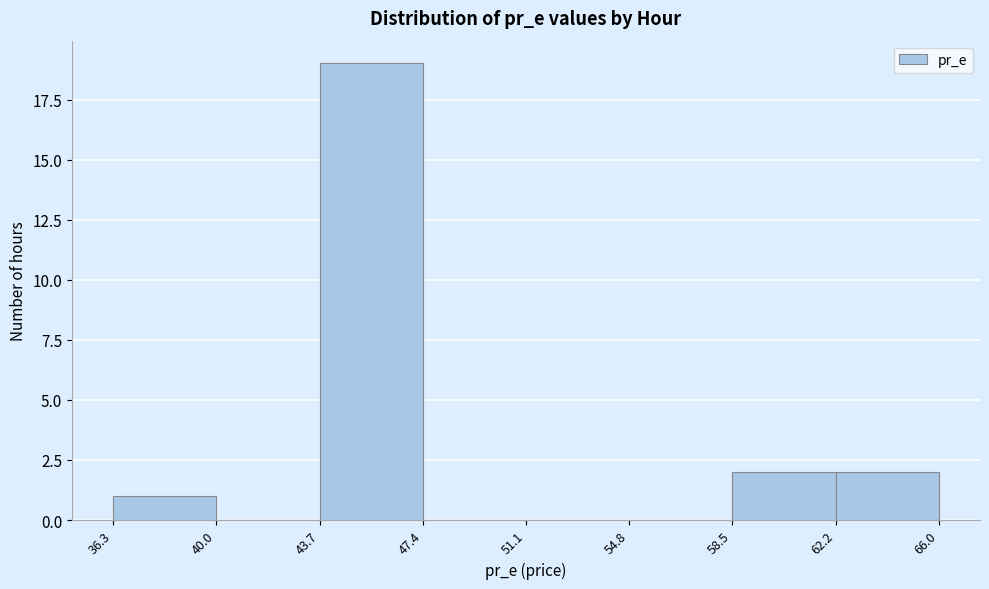

What is the height of the bar covering 58.5 to 62.2 on the x-axis? The values are not printed on the chart, so give them approximately, as read against the axis.

2